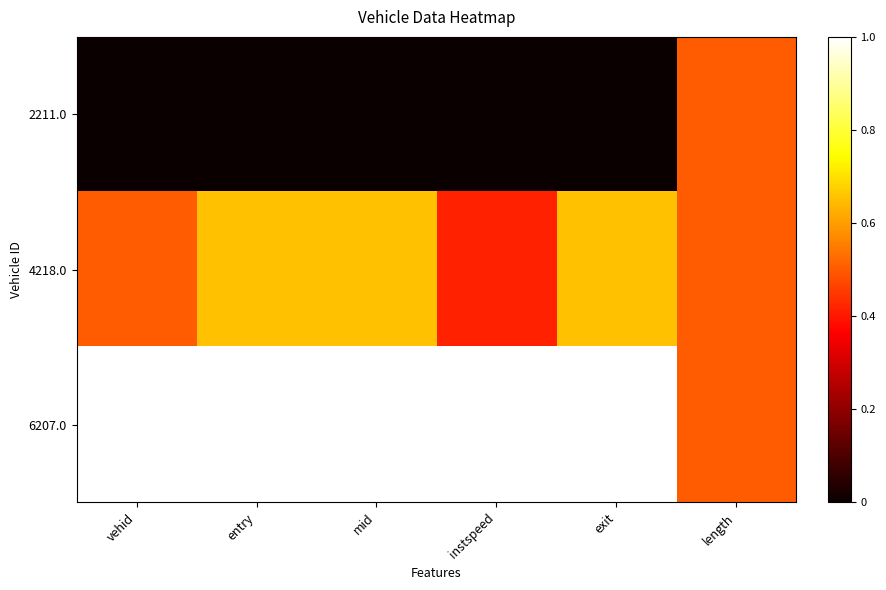

Which series has the largest total across all categories?

6207.0